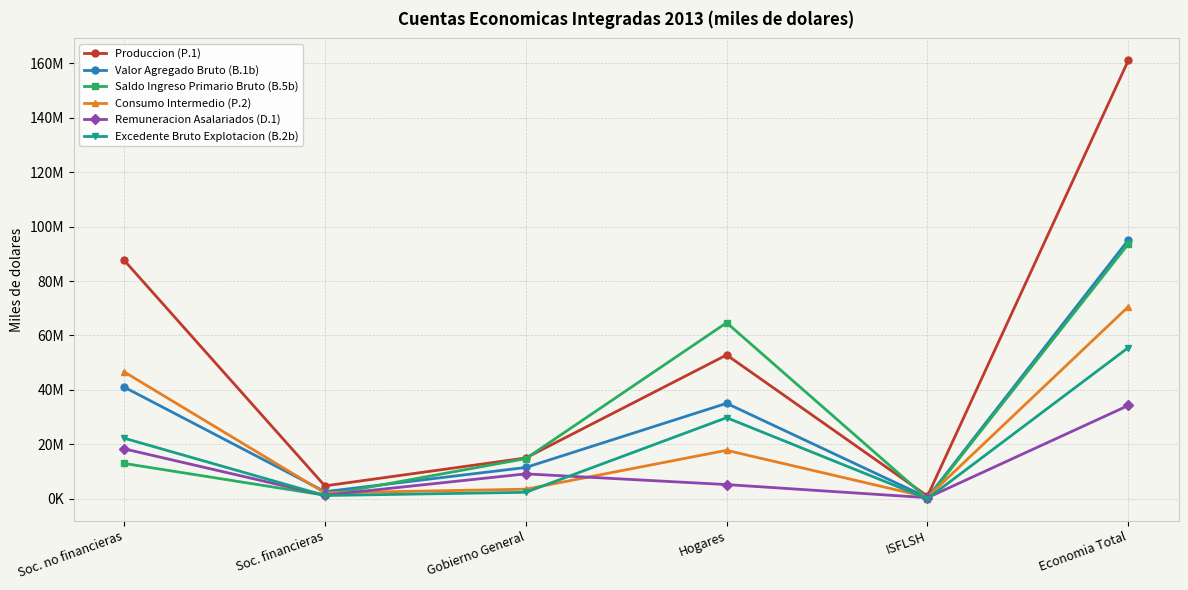

What are all the series names shown in the legend?

Produccion (P.1), Valor Agregado Bruto (B.1b), Saldo Ingreso Primario Bruto (B.5b), Consumo Intermedio (P.2), Remuneracion Asalariados (D.1), Excedente Bruto Explotacion (B.2b)